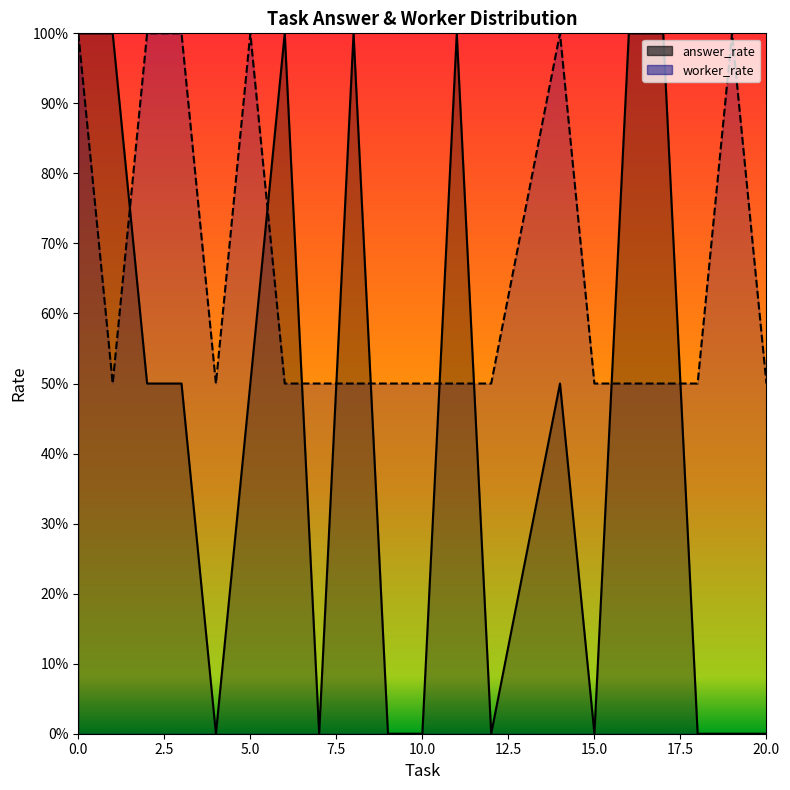

How many positive values does the answer_rate_line series have?

11